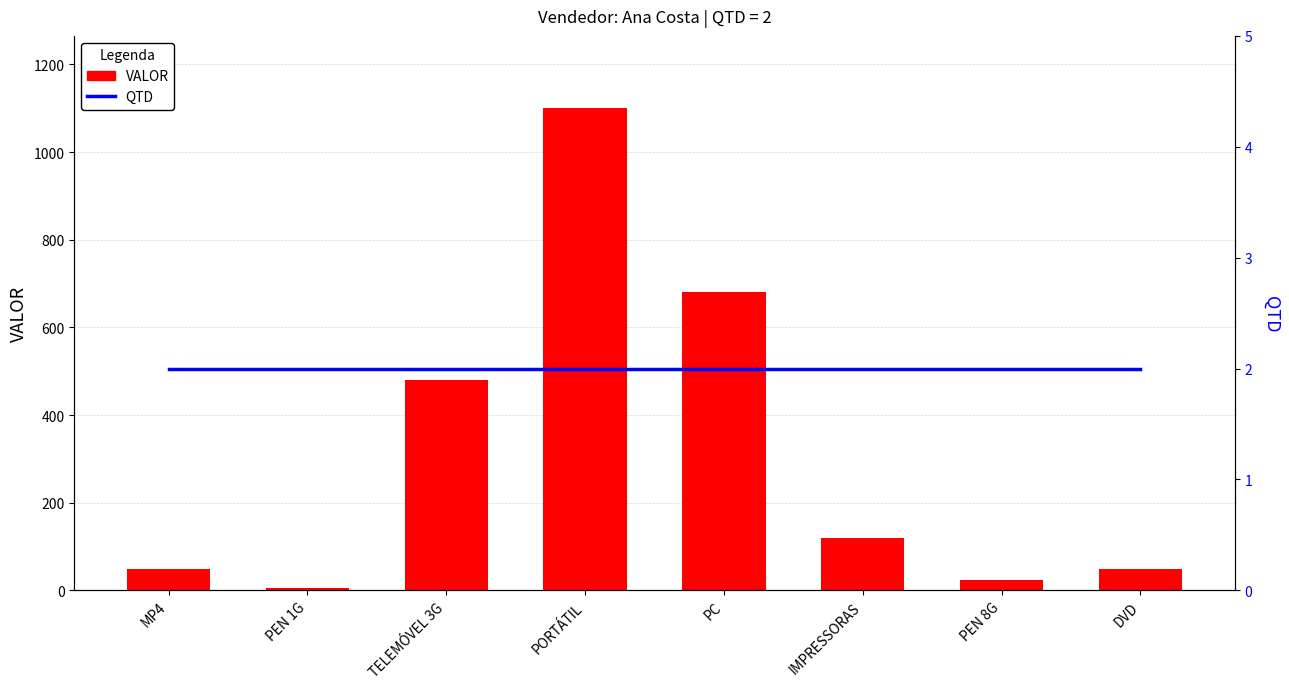

The value of QTD at TELEMÓVEL 3G is 3.1. True or false?

False